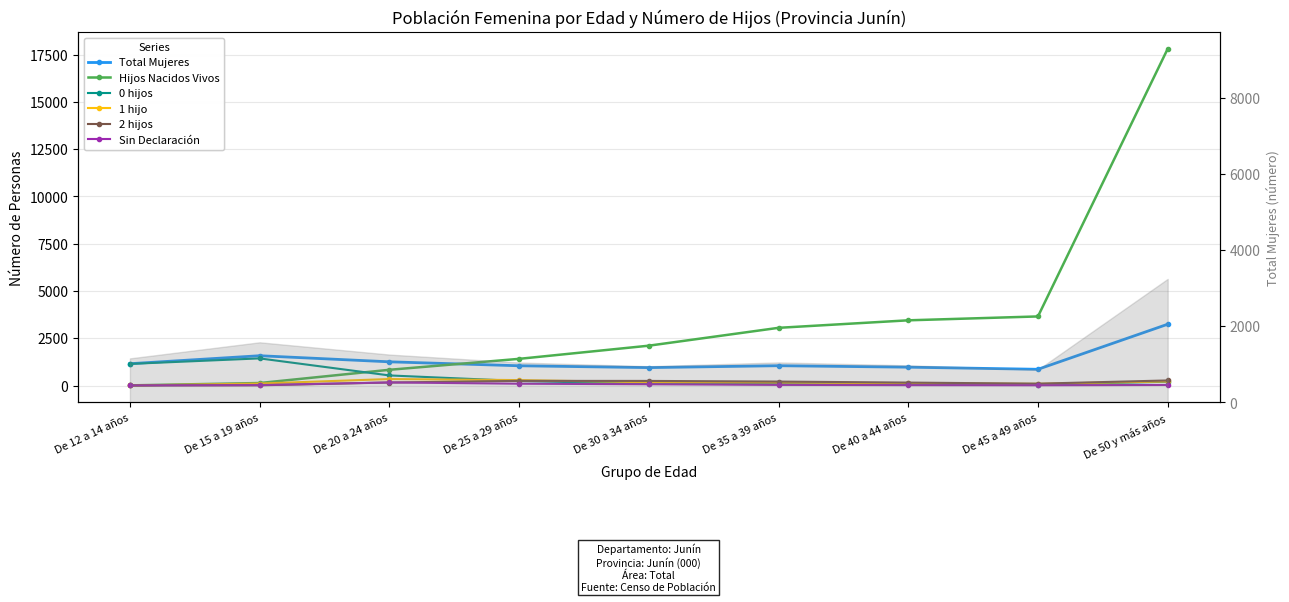

Between De 15 a 19 años and De 30 a 34 años, which series saw the biggest shift?

Hijos Nacidos Vivos